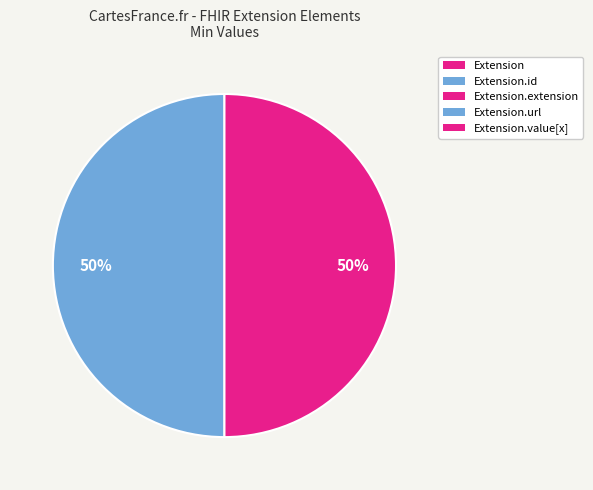

Count the number of slices in the pie.

5